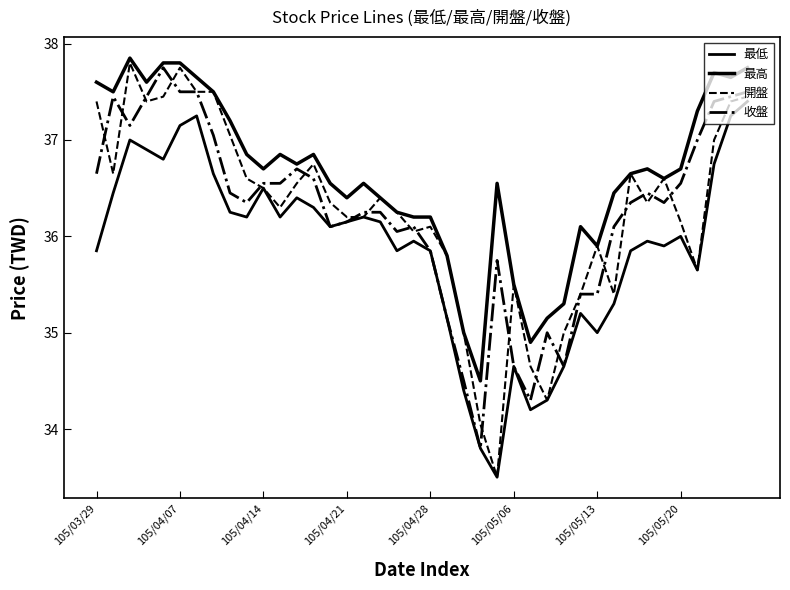

How many lines are shown in the chart?

4